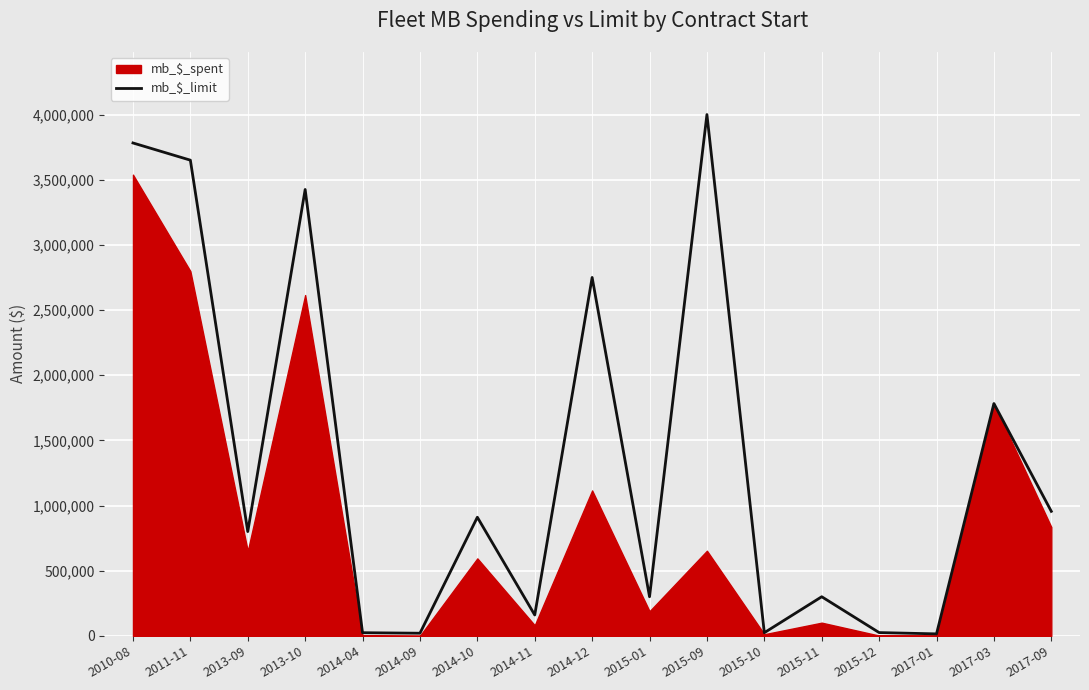

Which has a higher value, 2017-03 or 2014-11?

2017-03